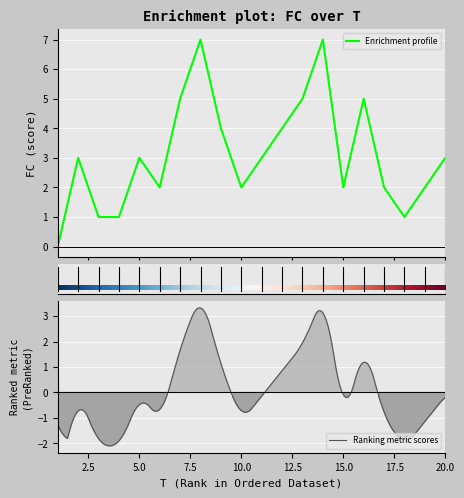

The value at 4 is 1. True or false?

False